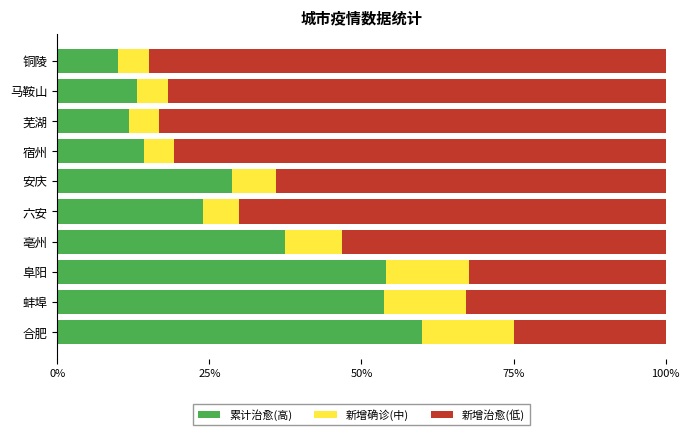

What is the approximate value of 累计治愈(高) at 芜湖?

11.8